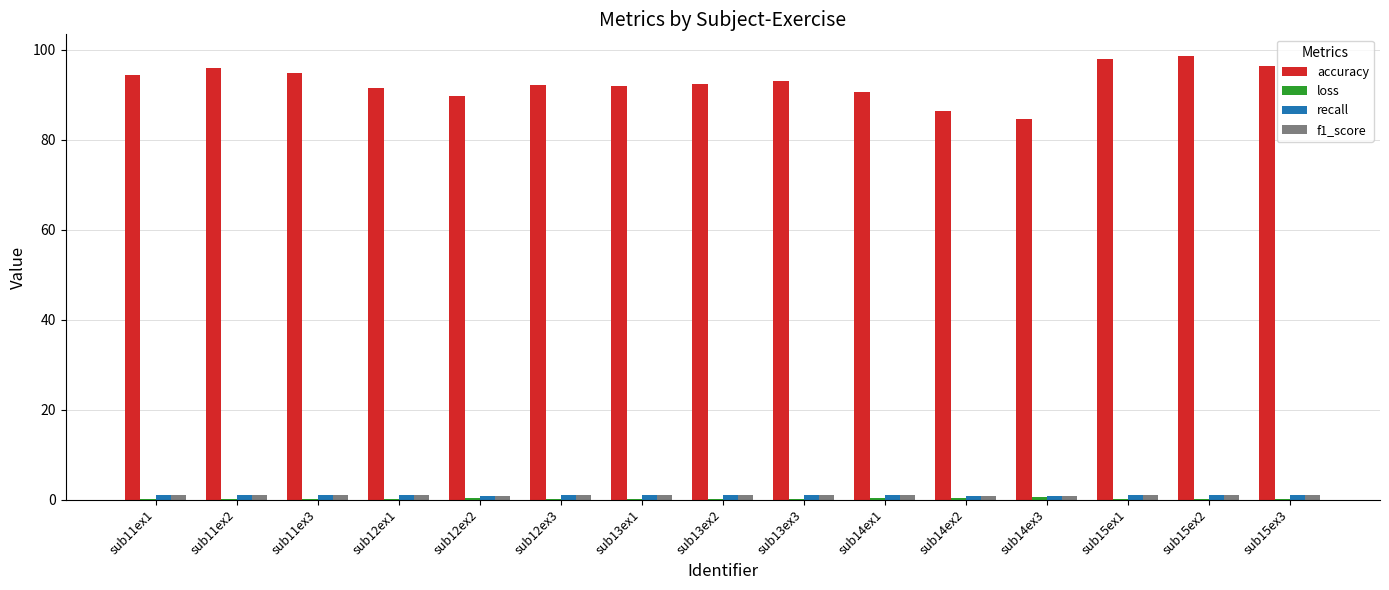

What is the sum of all accuracy values?

1390.0